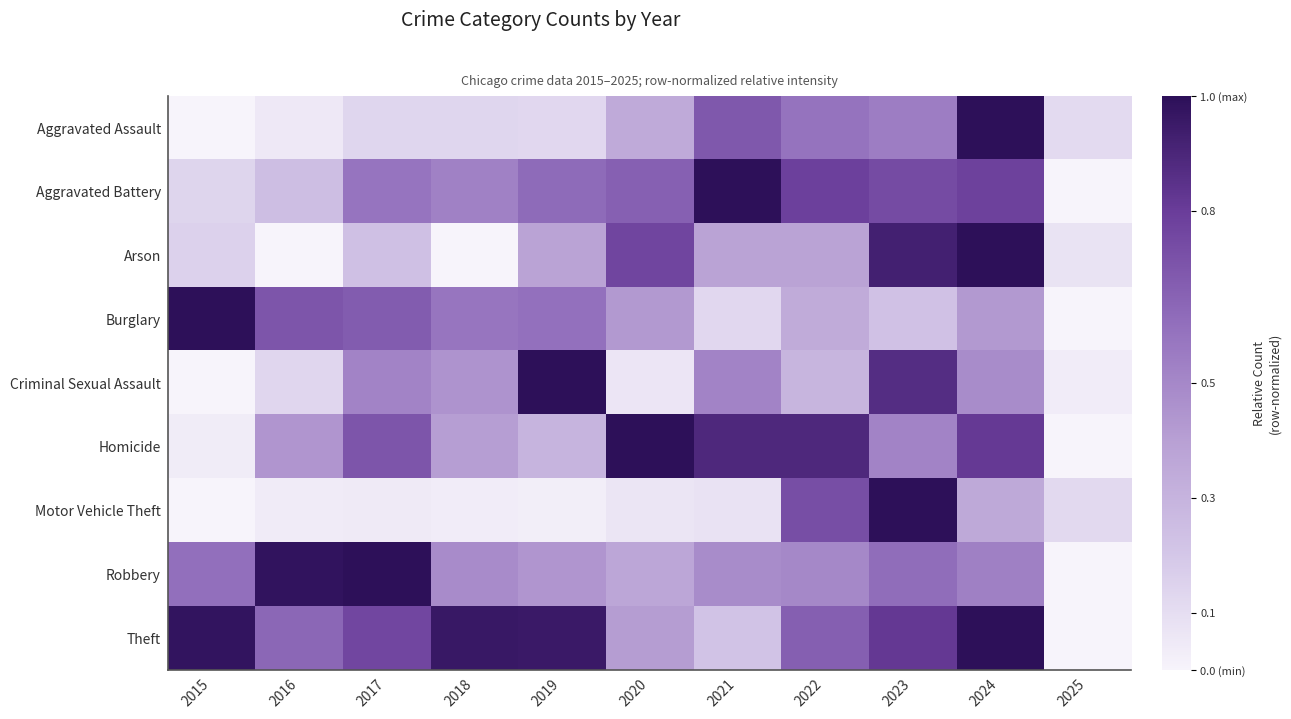

What is the total value across all series at 2019?

4.4